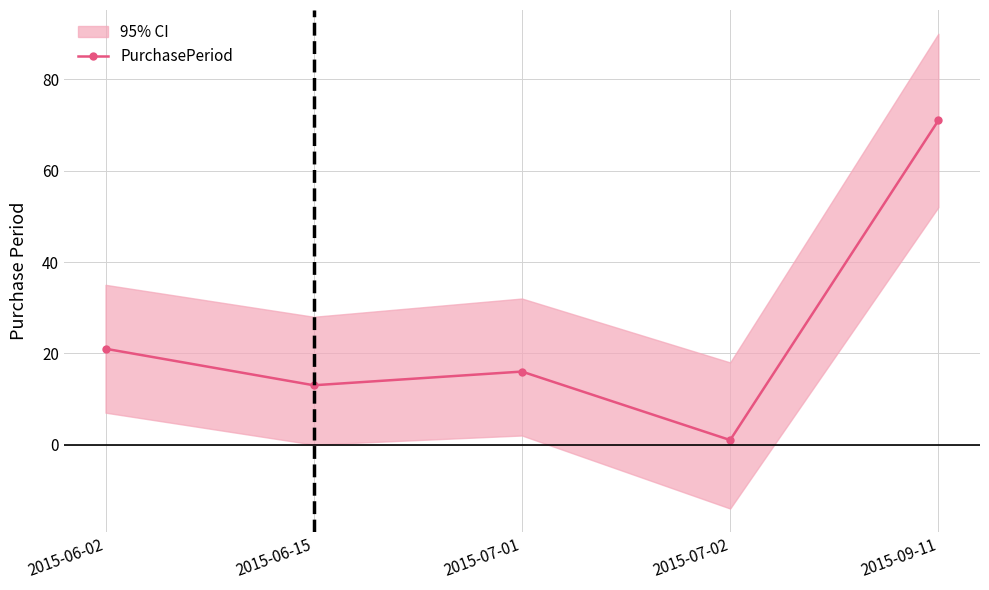

What is the difference between the values at 2015-07-02 and 2015-06-15?

12